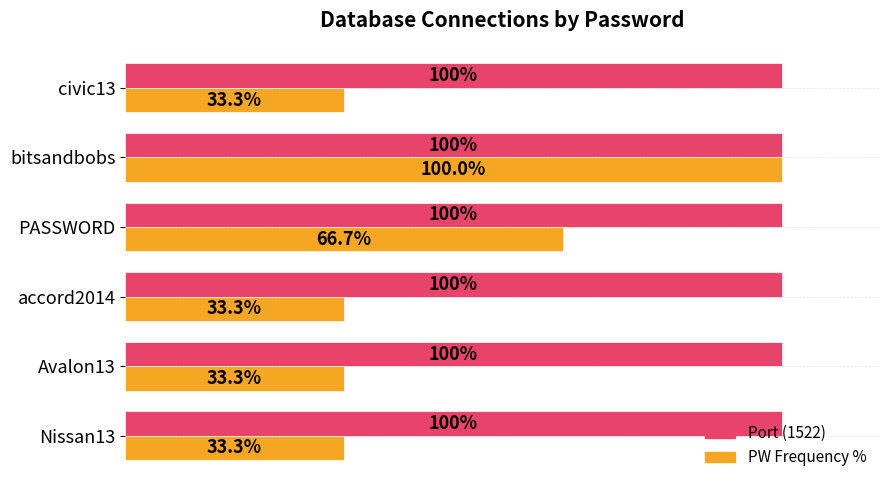

What are all the series names shown in the legend?

Port (1522), PW Frequency %